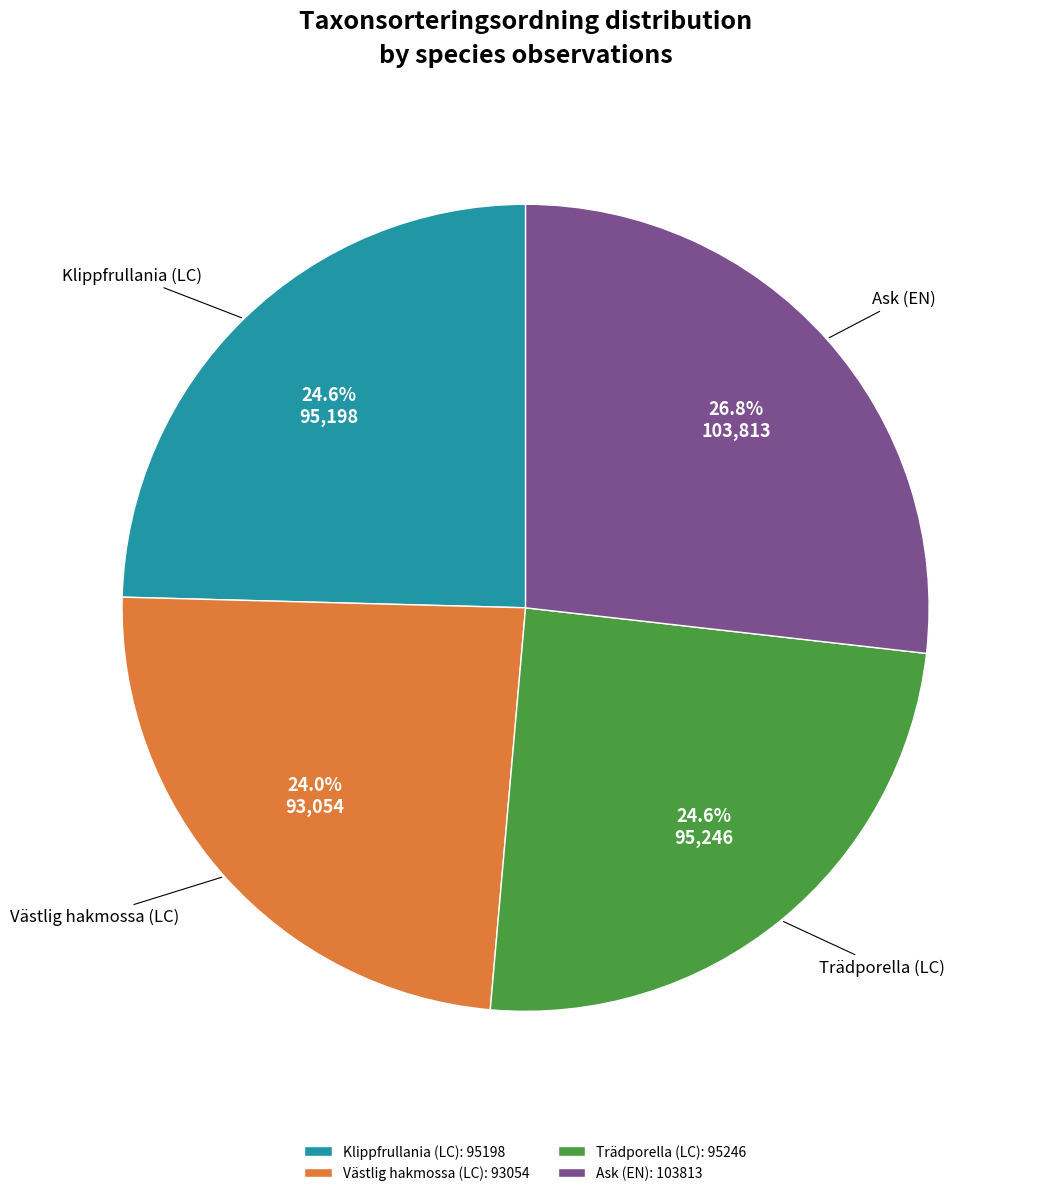

What percentage do Ask (EN) and Klippfrullania (LC) together represent?

51.4%